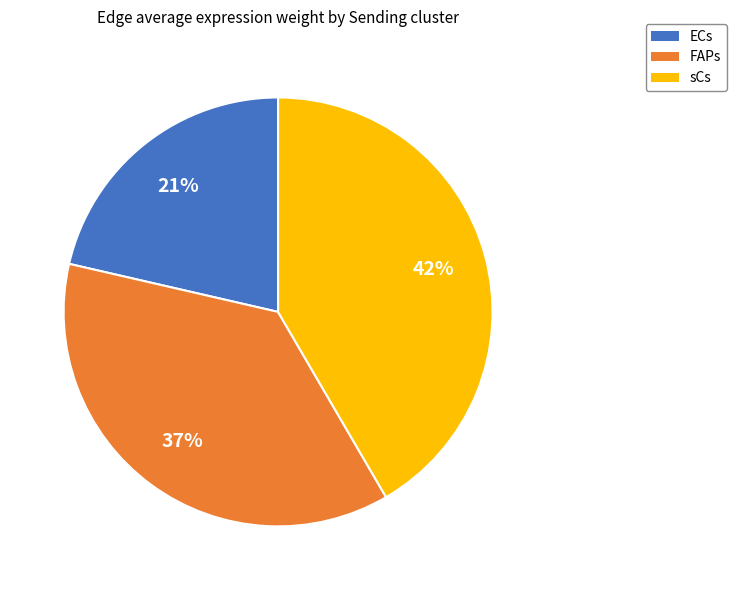

How many segments does this pie chart have?

3